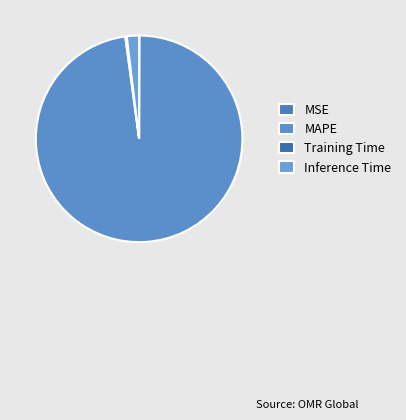

What is the smallest slice in the pie chart?

MSE